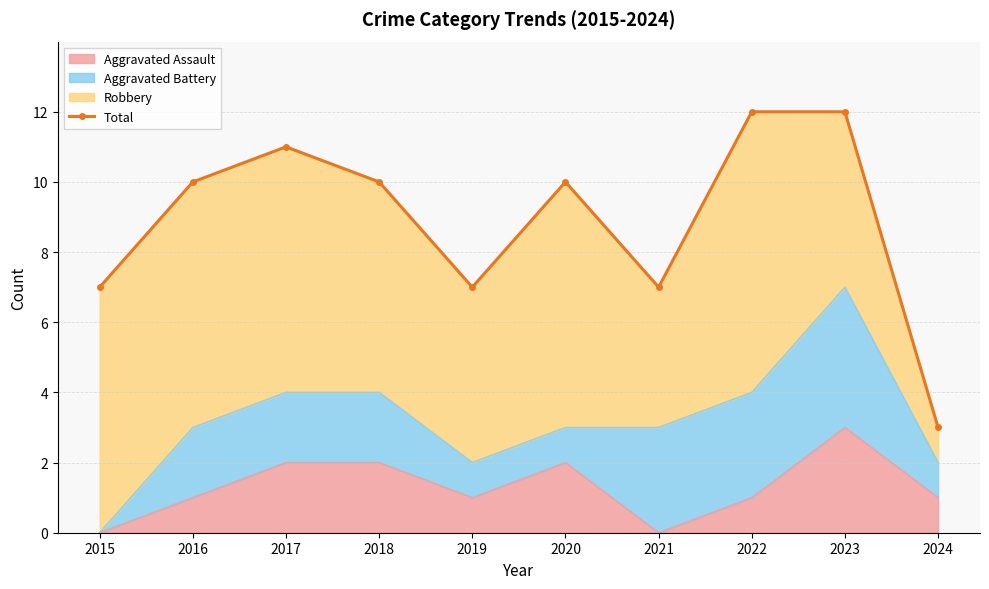

Reading left to right, transcribe all the data shown in this chart.

7	10	11	10	7	10	7	12	12	3